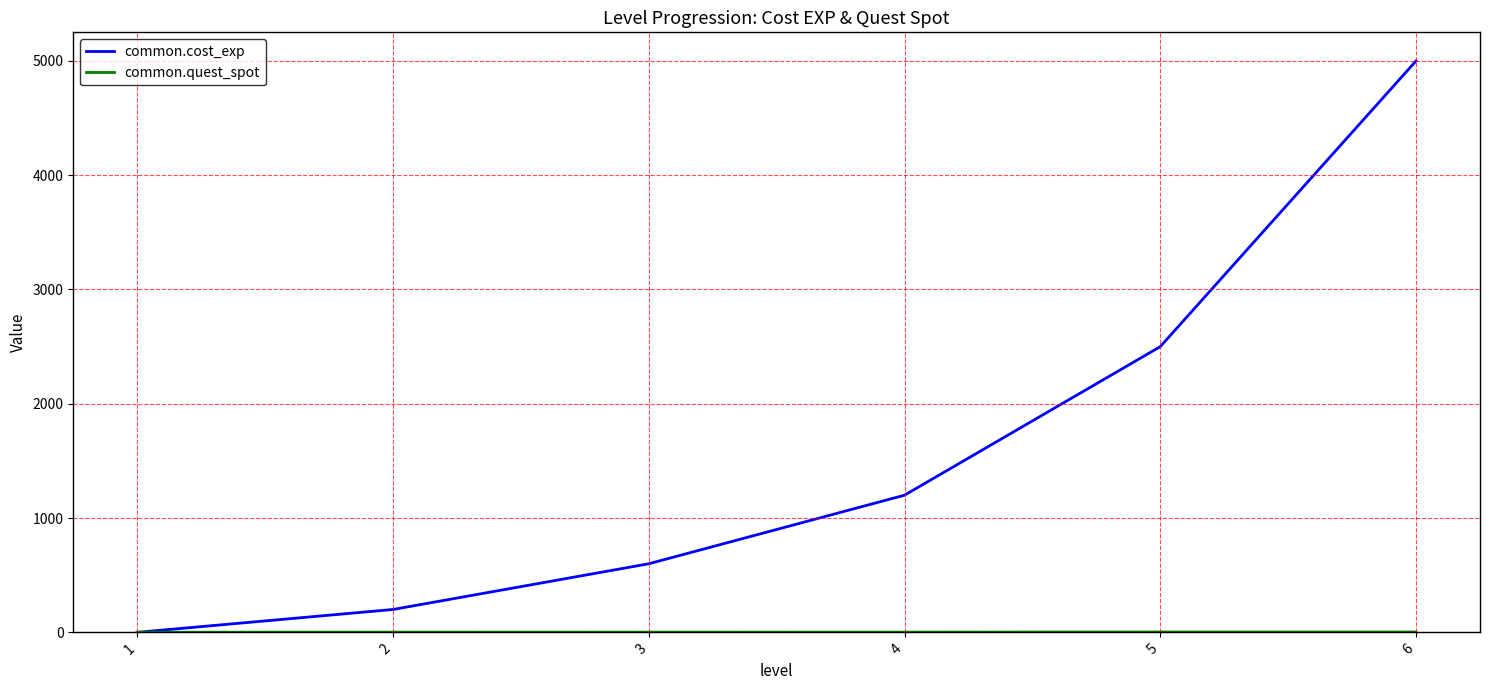

Count the number of data series in this chart.

2